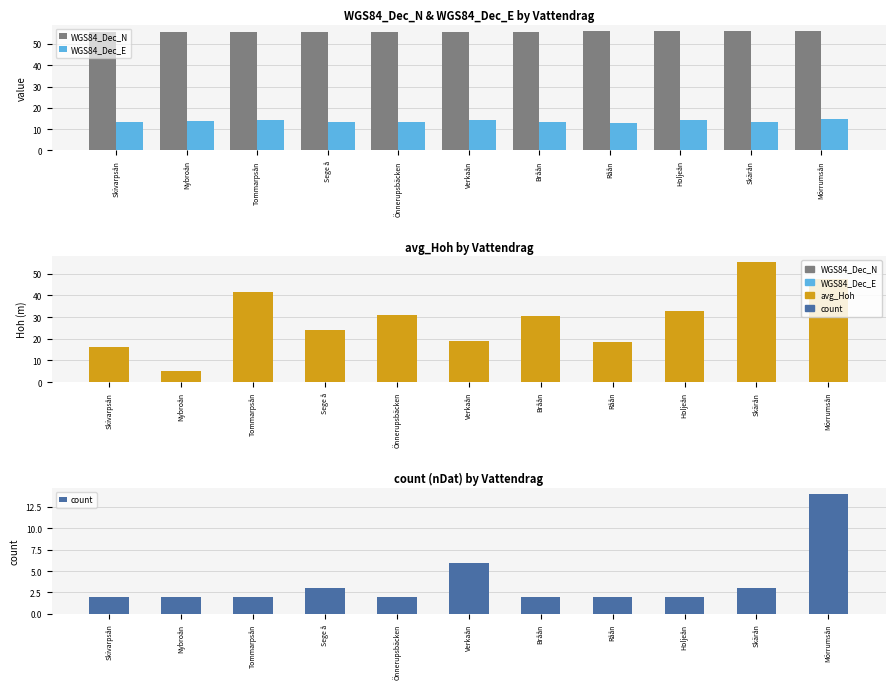

Which series changed the most between Verkaån and Skärån?

avg_Hoh